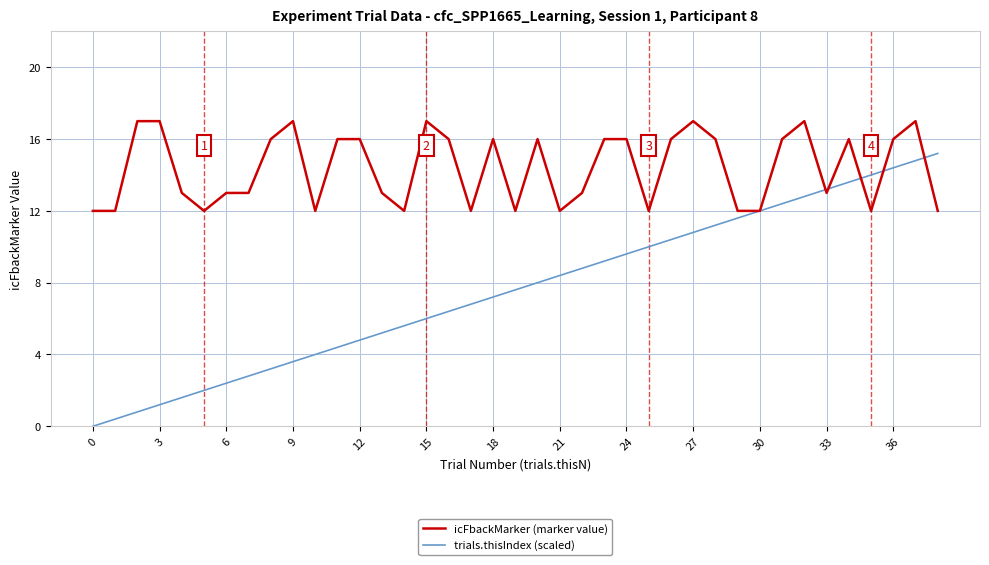

What is the minimum value for icFbackMarker (marker value)?

12.0